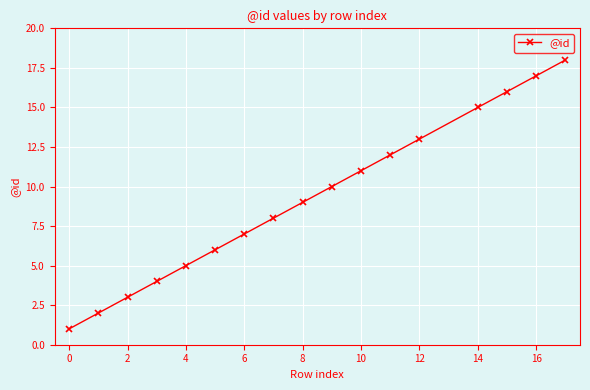

True or false: there are more than 0 points higher than both neighbors.

False